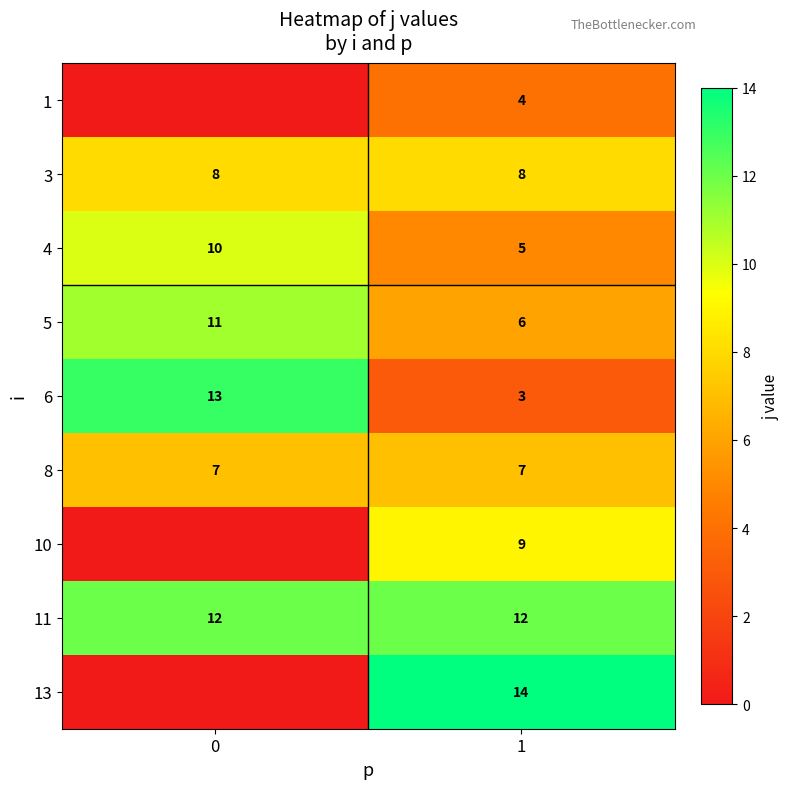

The 13 series shows 14 at 1. True or false?

True